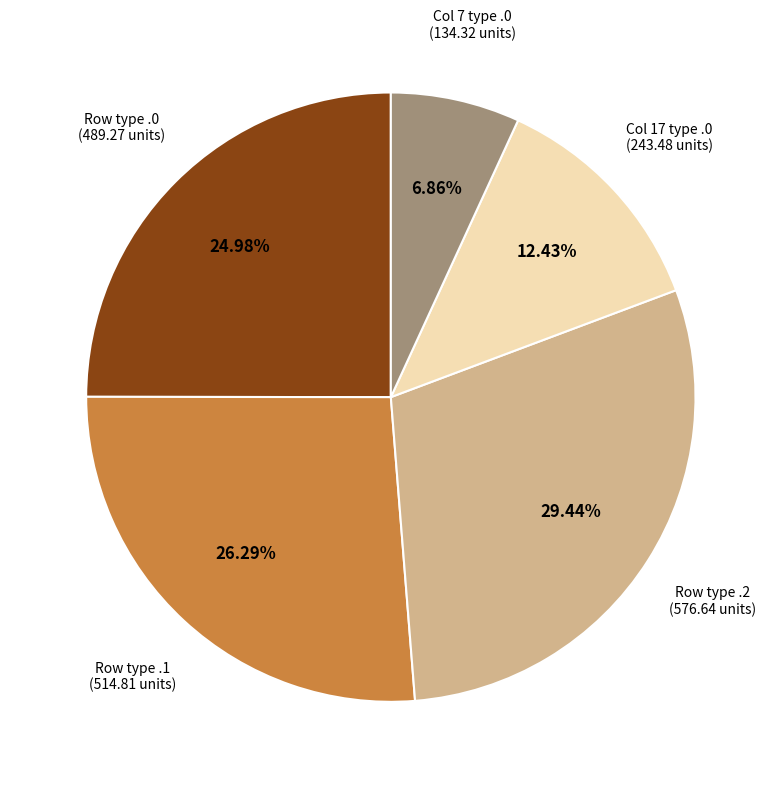

Is there any slice that represents more than half of the pie?

No